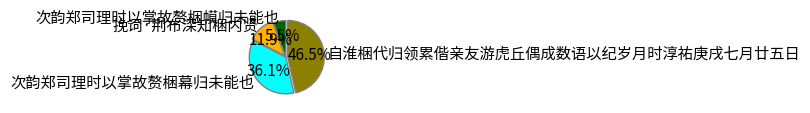

To the nearest percent, what is the combined percentage of 挽词·荆布深知梱内贤 and 次韵郑司理时以掌故赘梱幕归未能也?

48%